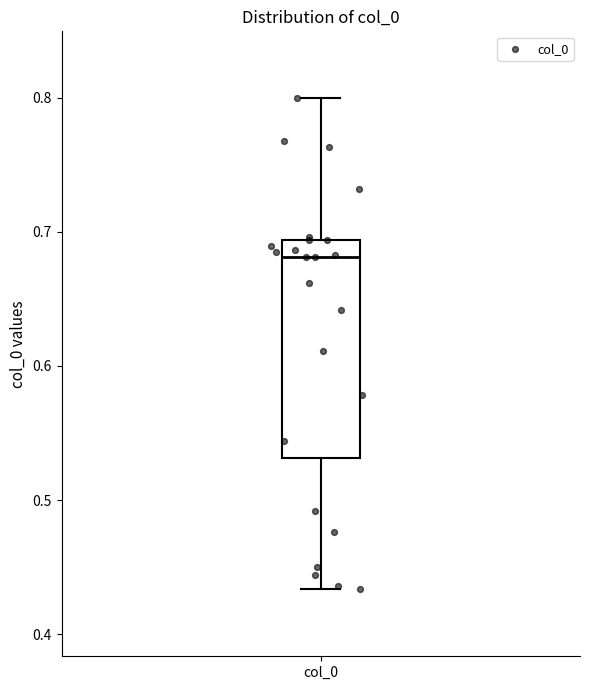

Transcribe this box plot: give where the median line is, the range the box spans, and where the two whiskers end, as read against the y-axis. The values are not printed on the chart, so give them approximately, as read against the axis.

median 0.68, box 0.53 to 0.69, whiskers 0.43 to 0.80